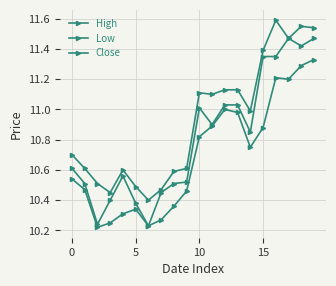

True or false: High and Close cross at least once.

False